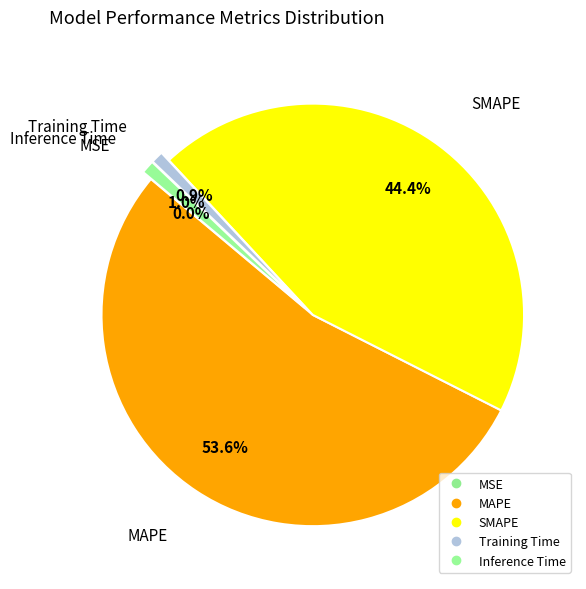

Rank the categories by value from highest to lowest.

MAPE, SMAPE, Inference Time, Training Time, MSE